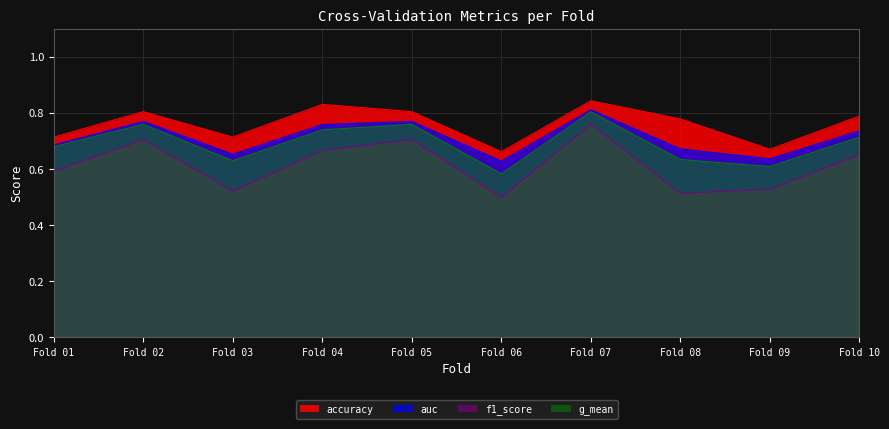

Which series has the largest range (max minus min)?

f1_score